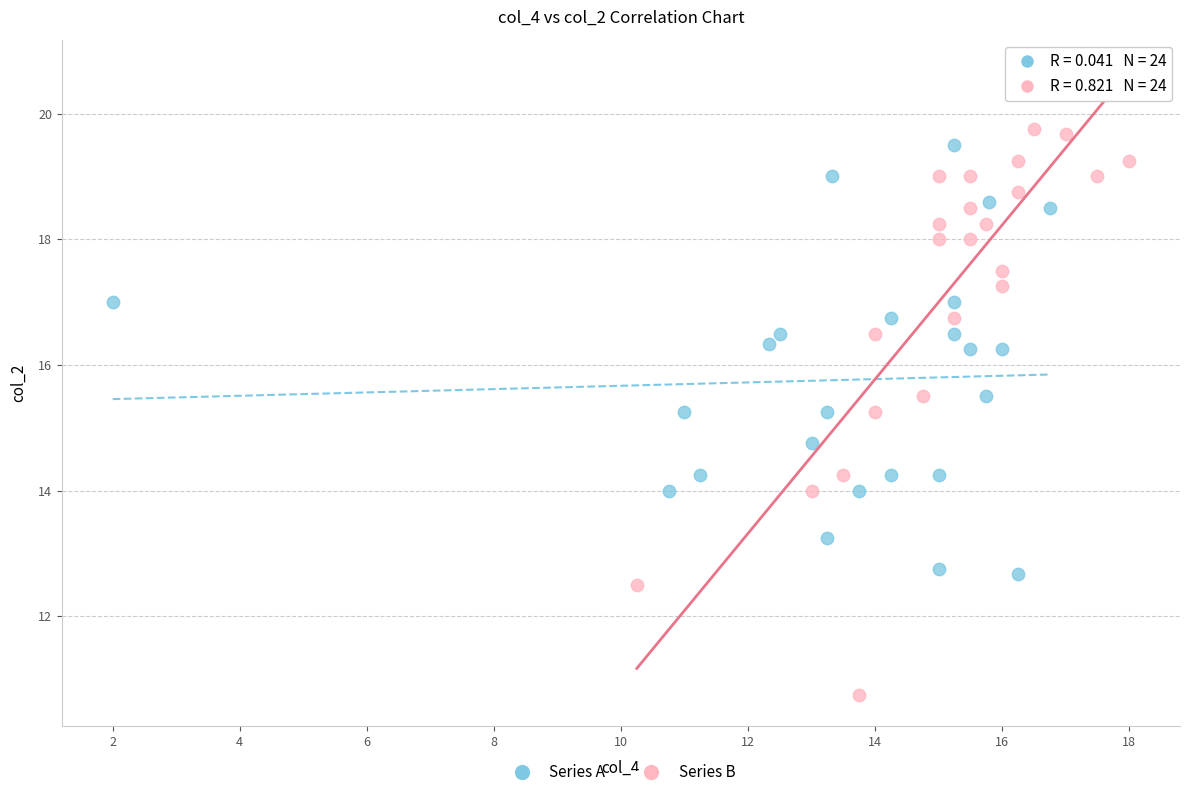

Which series has the widest spread of Y values?

Series B